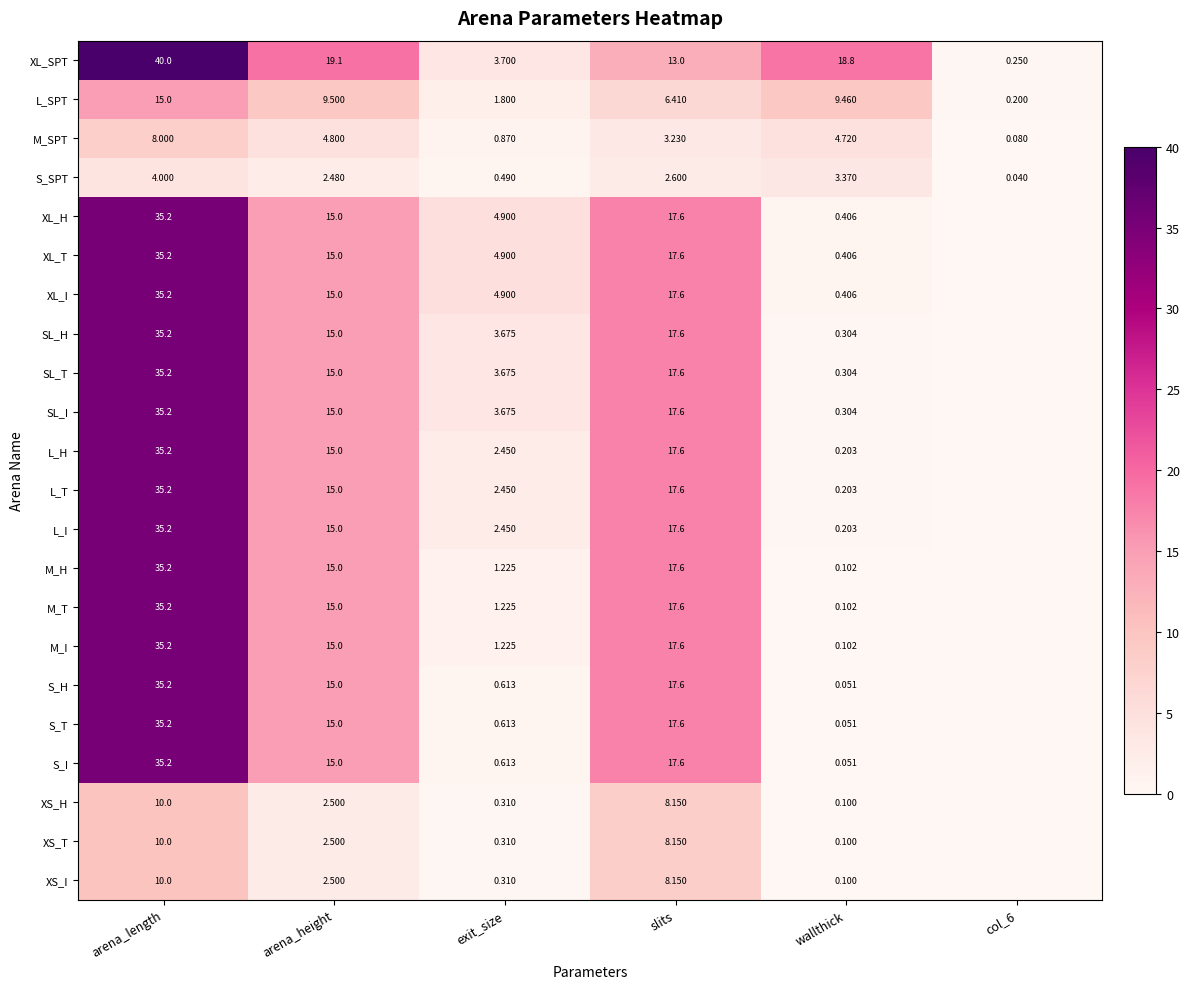

Is the value of SL_H at slits greater than the value of XS_I at wallthick?

Yes